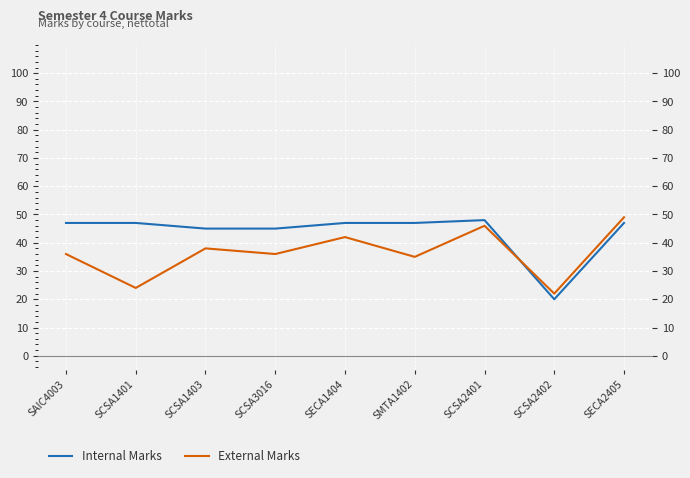

What is the label of the 8th point from the left?

SCSA2402